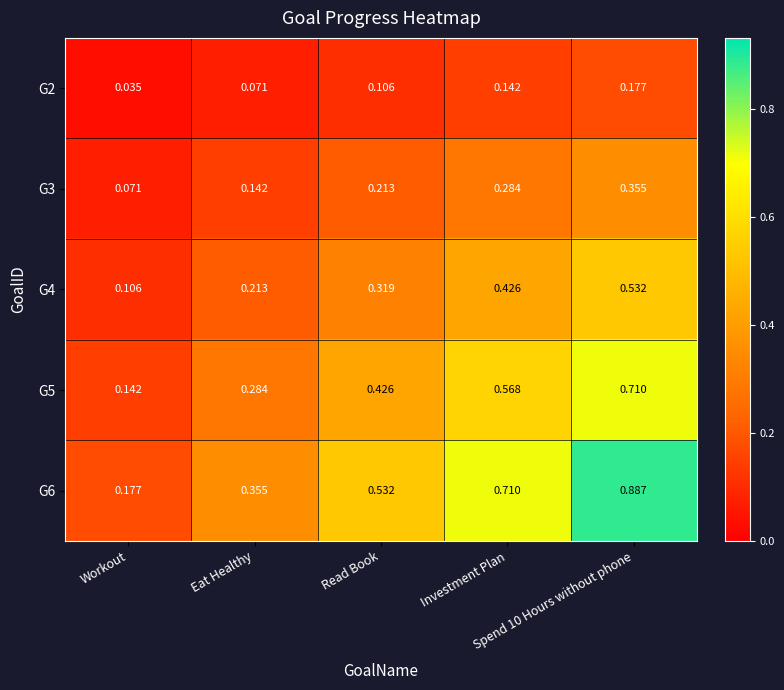

At which category is the sum across all series the highest?

Spend 10 Hours without phone